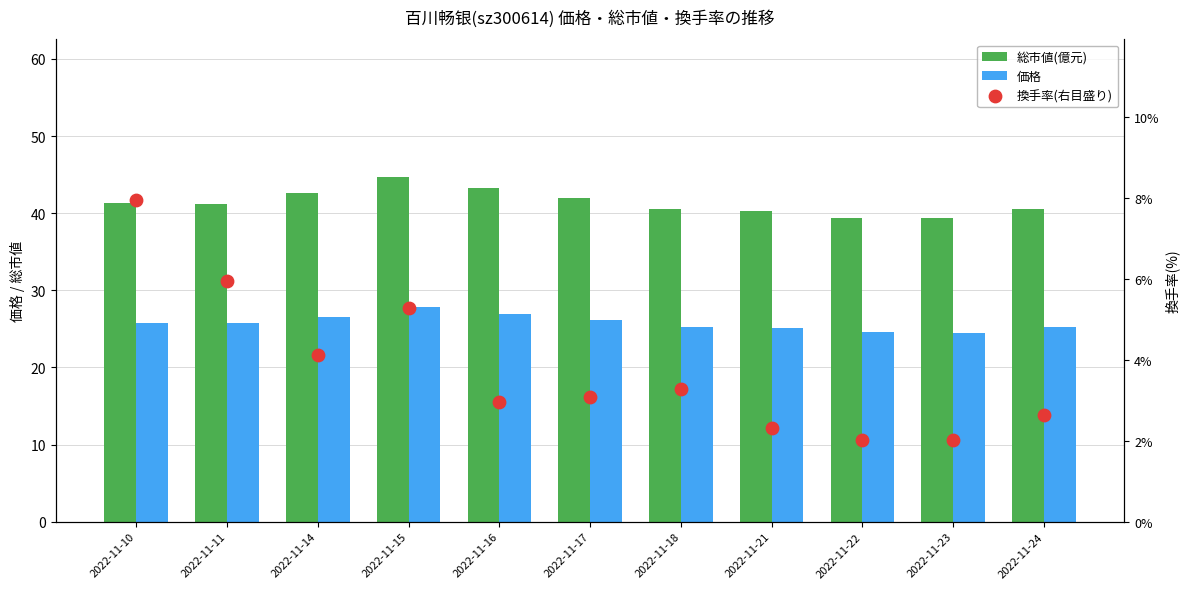

At how many categories does at least one series exceed 11?

11